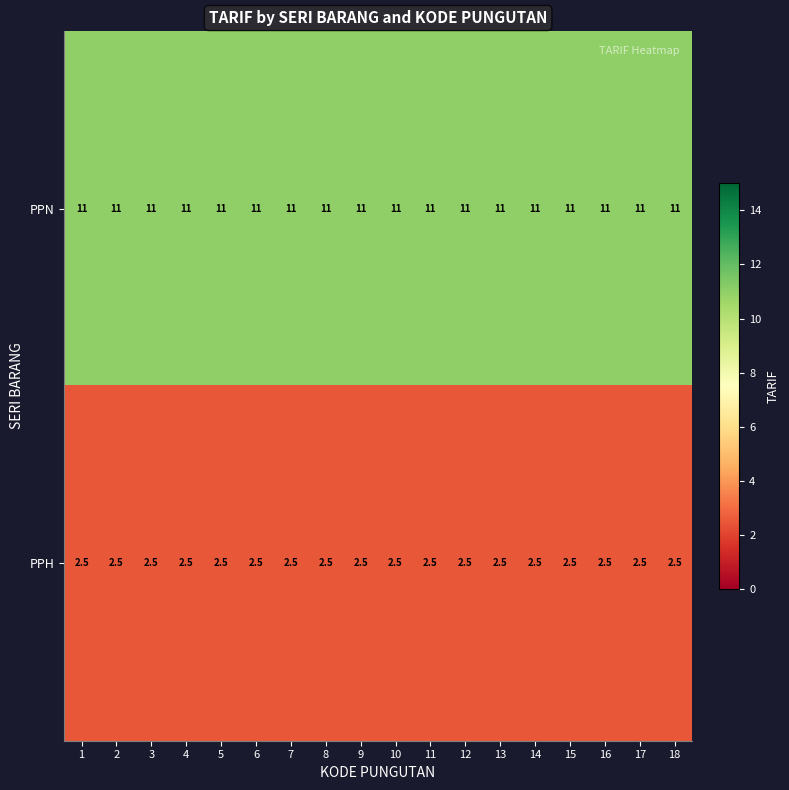

Is the value of PPN at 9 greater than the value of PPH at 8?

Yes